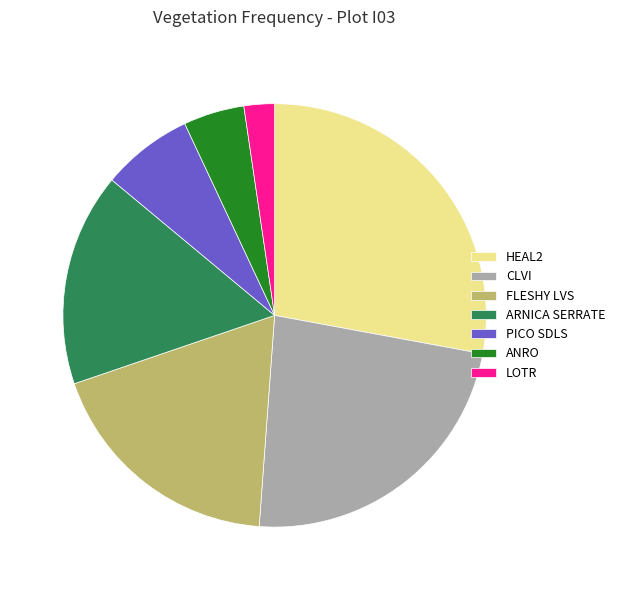

Does ANRO account for over 50% of the chart?

No